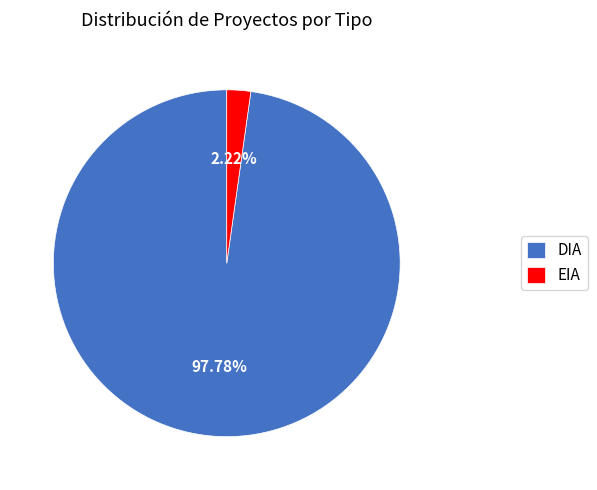

Count the number of slices in the pie.

2